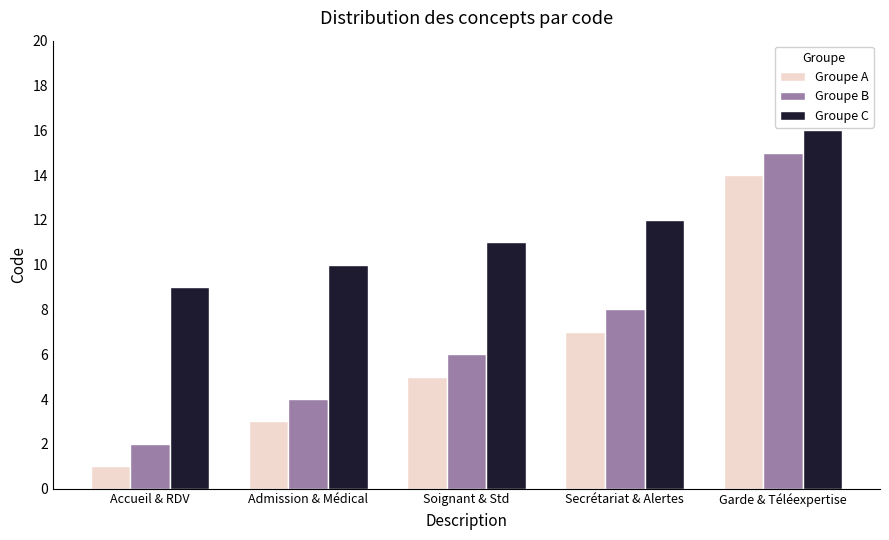

What is the difference between the Groupe B values at Accueil & RDV and Garde & Téléexpertise?

13